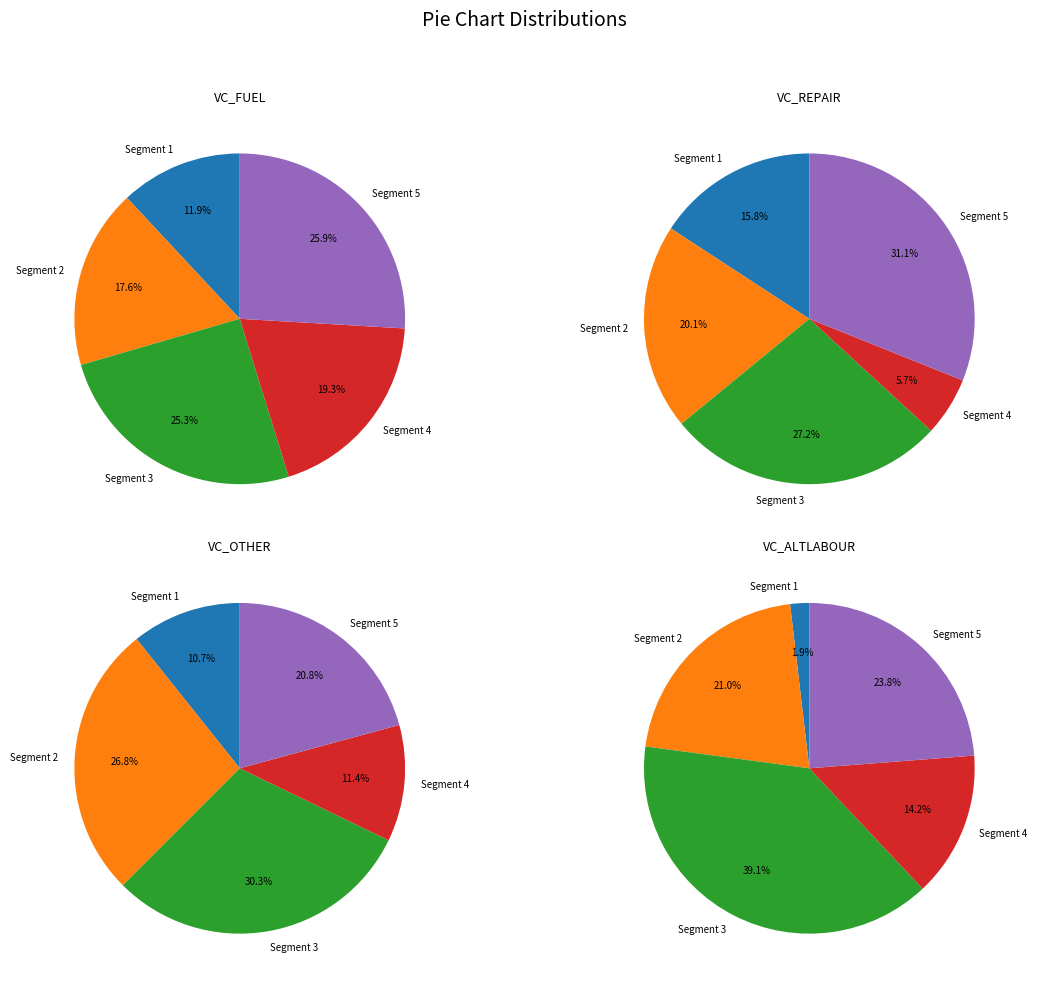

What percentage is the Segment 2 slice, to the nearest percent?

18%